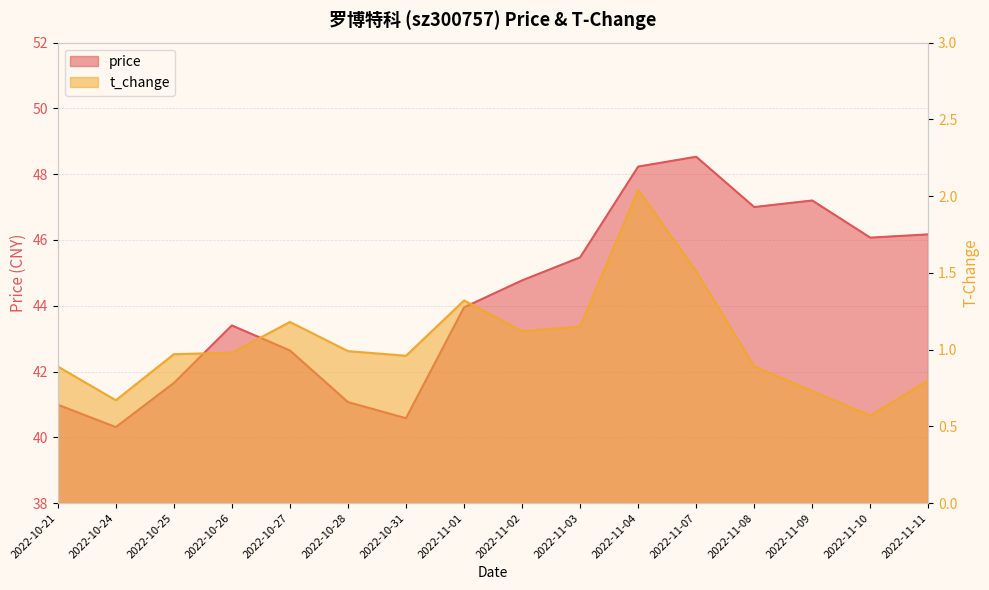

List the series in order of their overall mean, highest first.

price, t_change